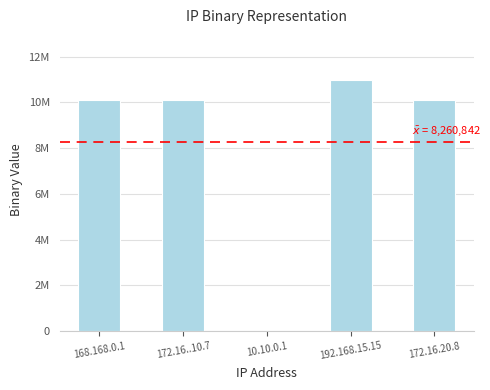

At which category does the chart reach its minimum across all series?

10.10.0.1